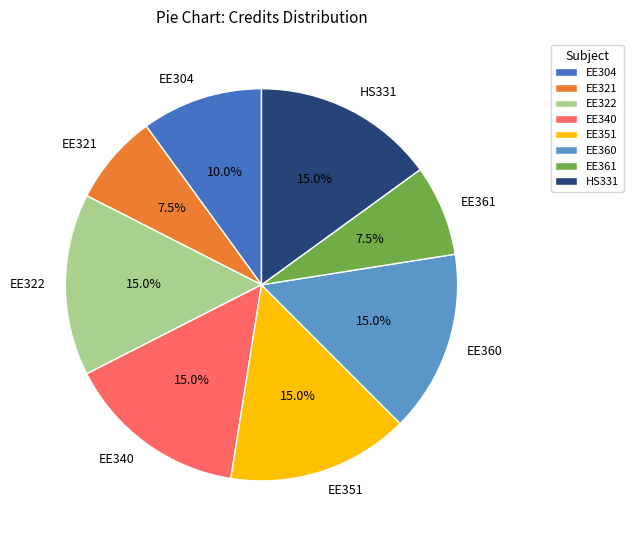

What percentage is the EE340 slice, to the nearest percent?

15%